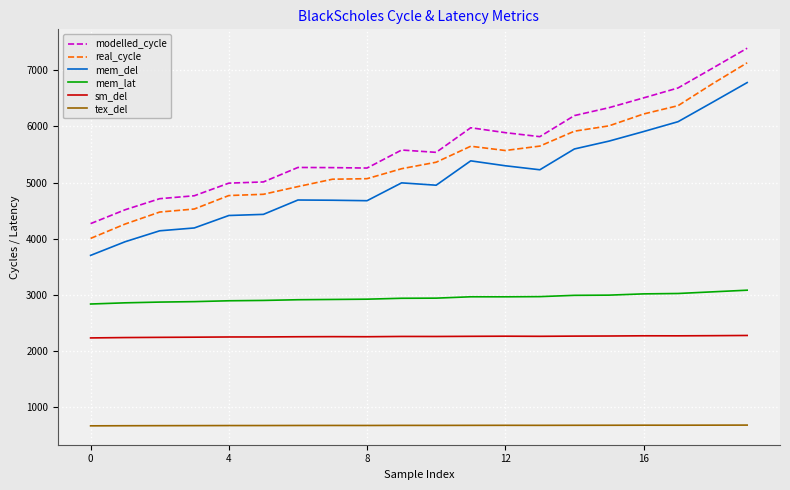

True or false: mem_lat and sm_del cross at least once.

False